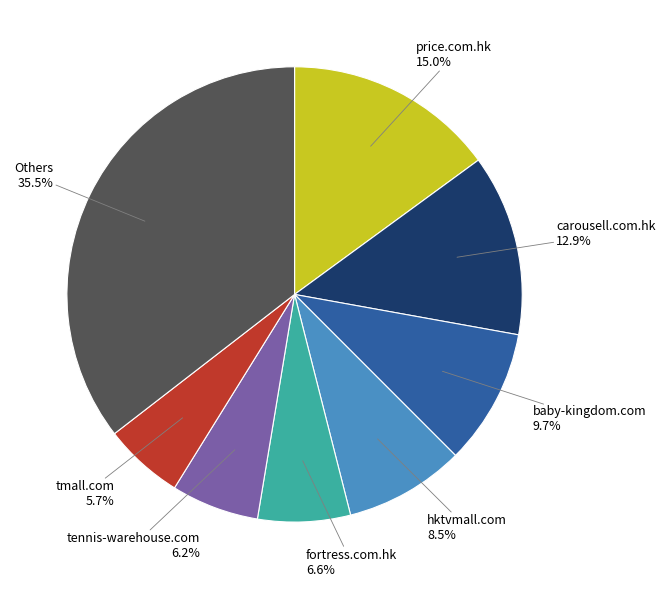

Combined, what portion of the pie is Others and carousell.com.hk?

48.4%